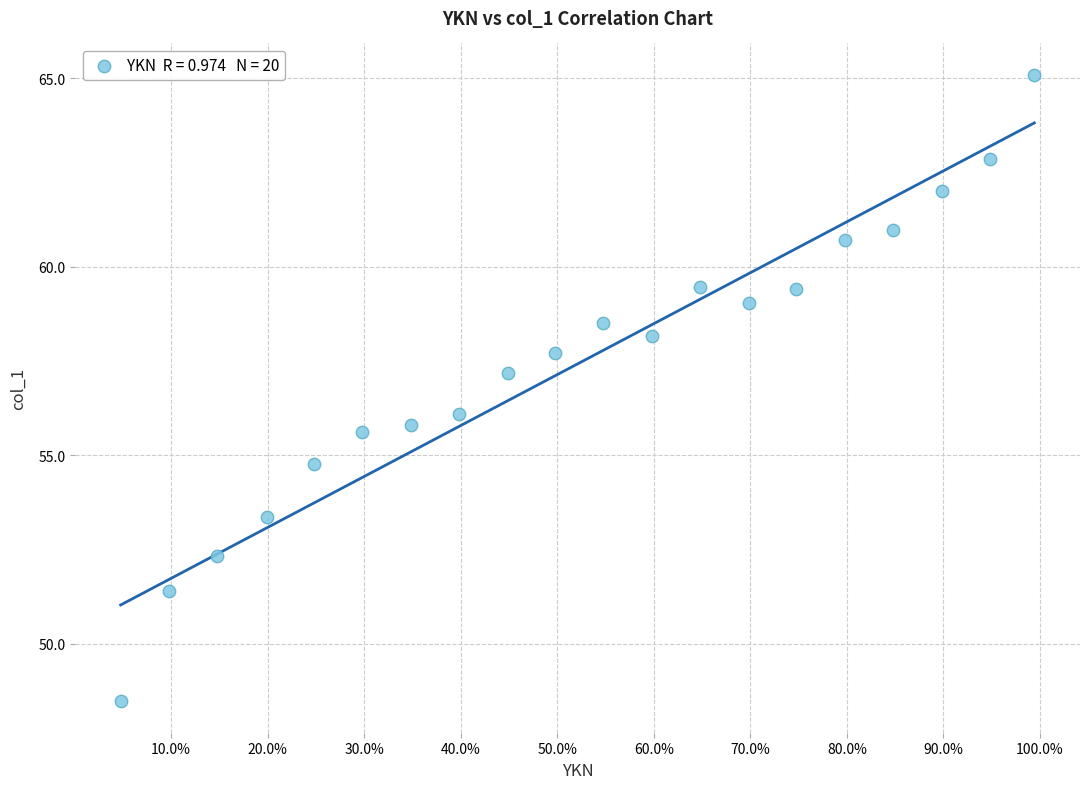

What is the range of Y values (max minus min)?

16.6